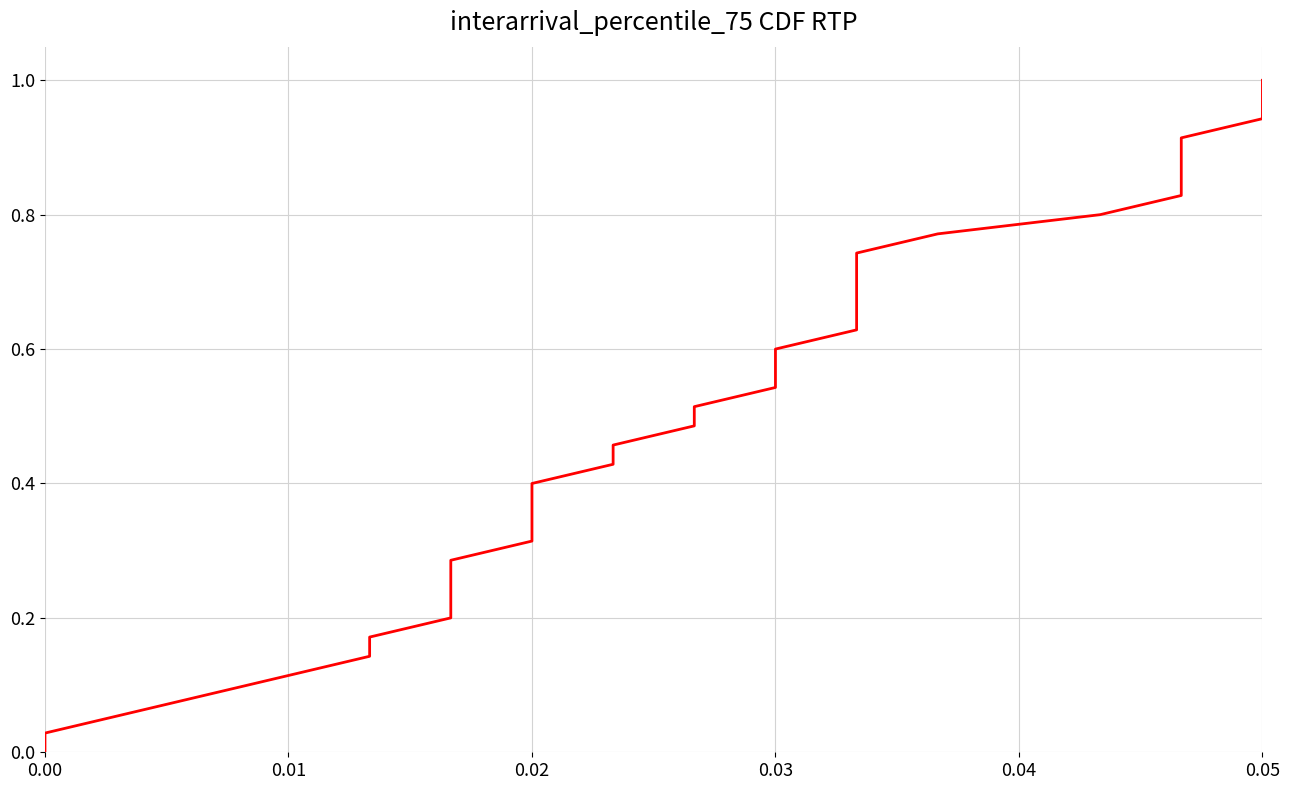

Count the number of categories in the chart.

36